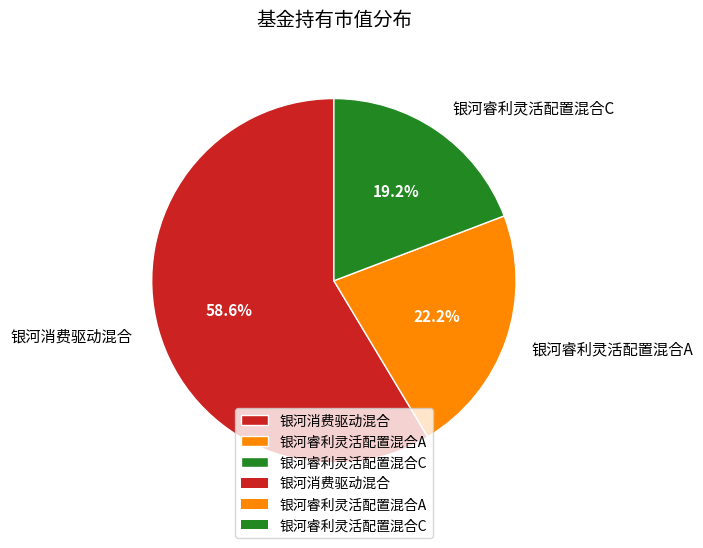

True or false: 银河睿利灵活配置混合C accounts for 6% of the total.

False